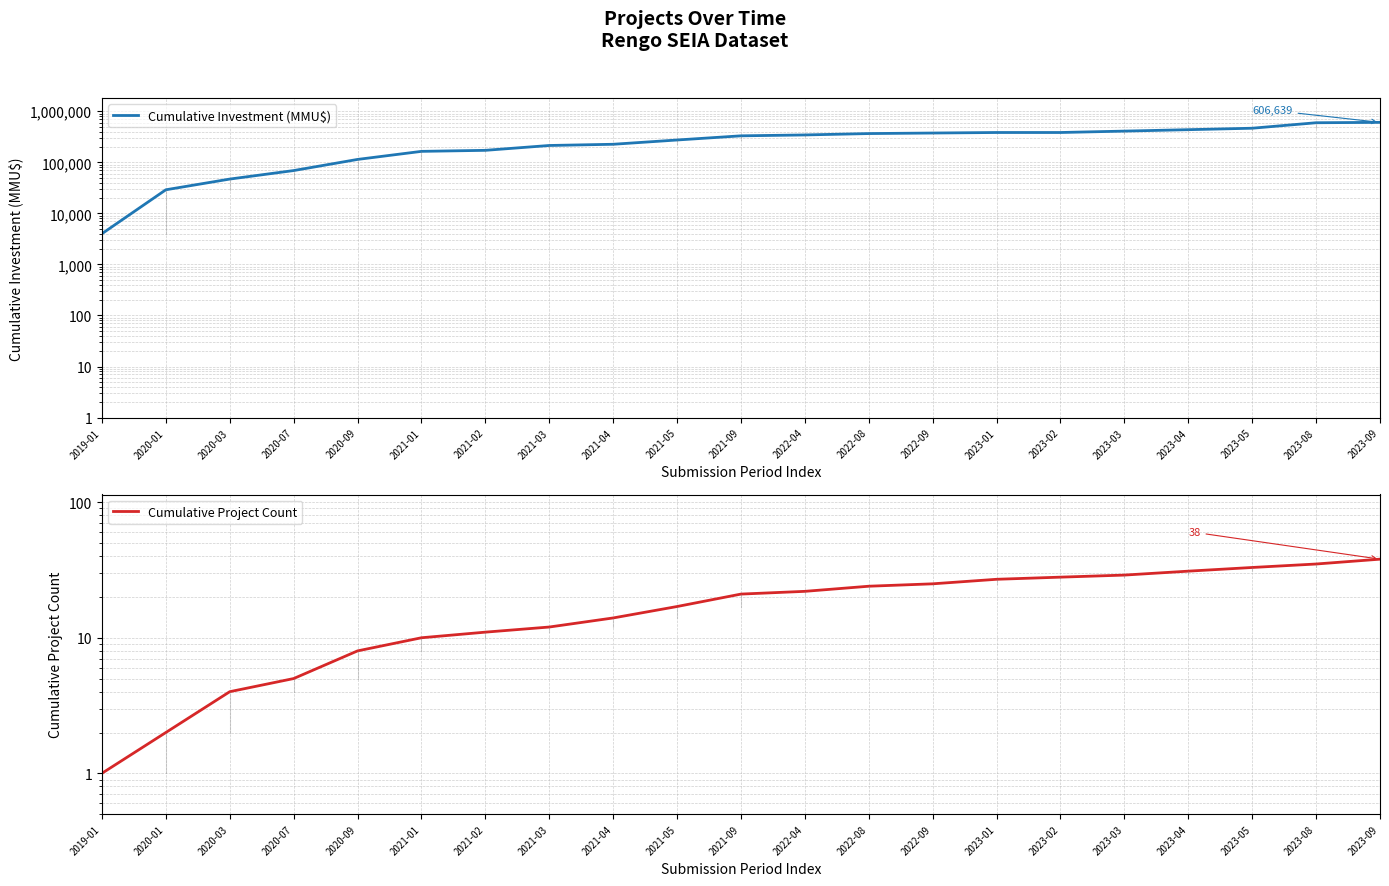

What is the lowest value of the Cumulative Project Count series?

1